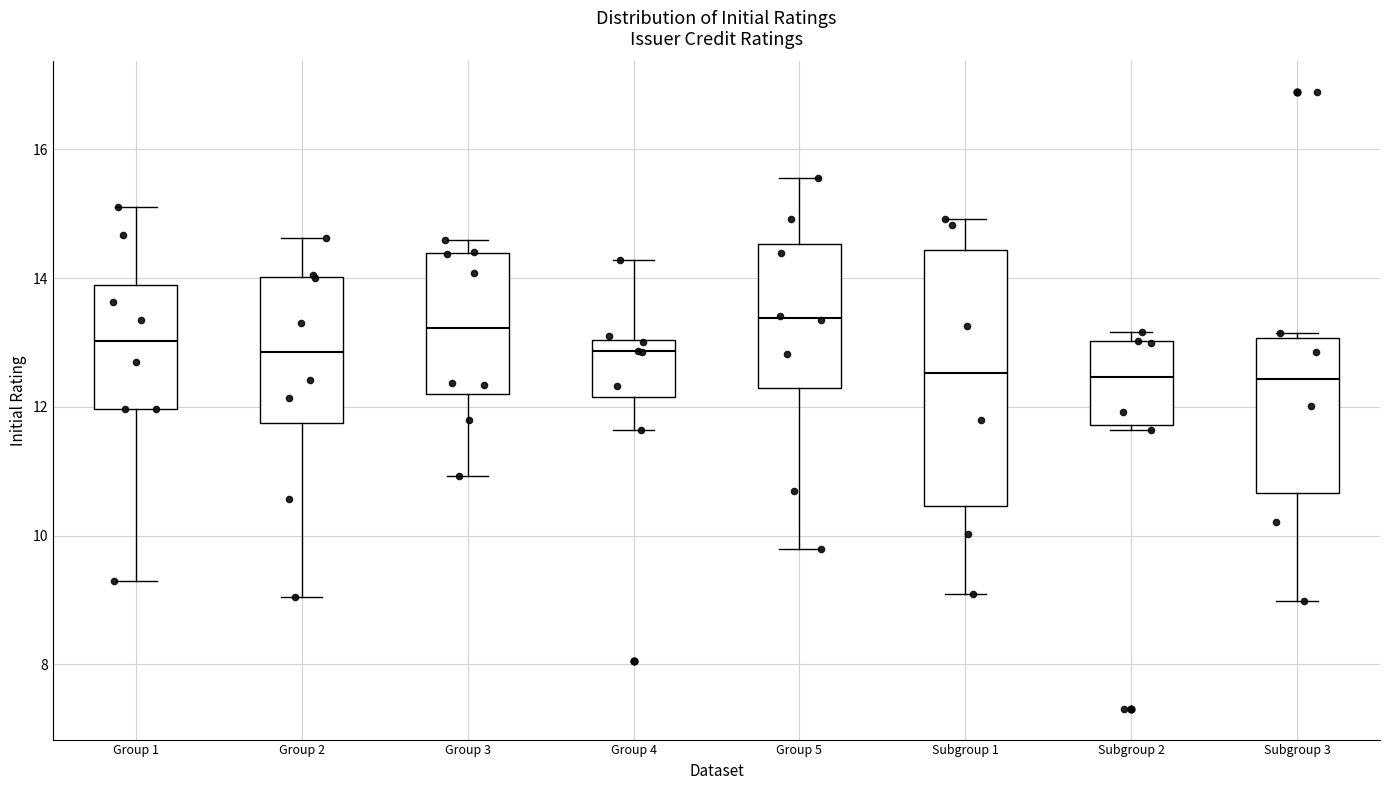

Where does the lower whisker of the box for Subgroup 1 end on the y-axis? The values are not printed on the chart, so give them approximately, as read against the axis.

9.0